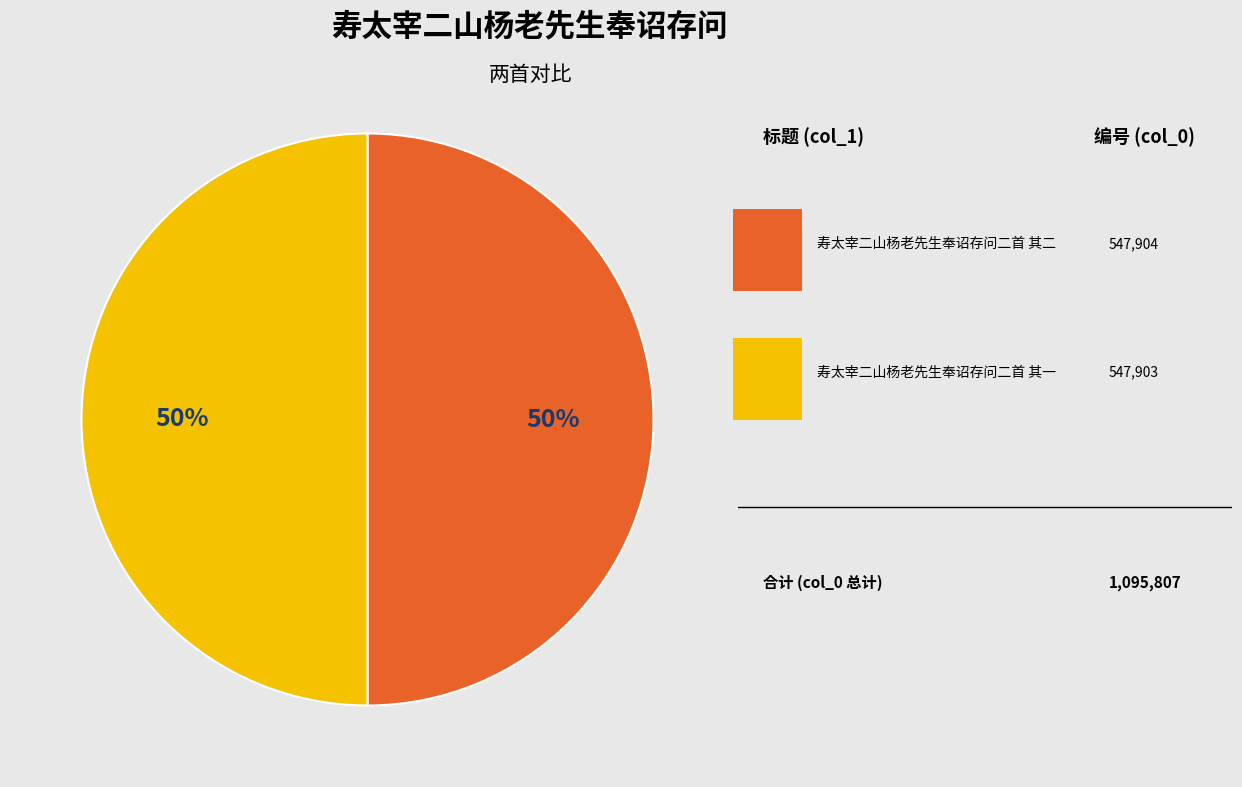

To the nearest percent, what is the average slice percentage?

50%